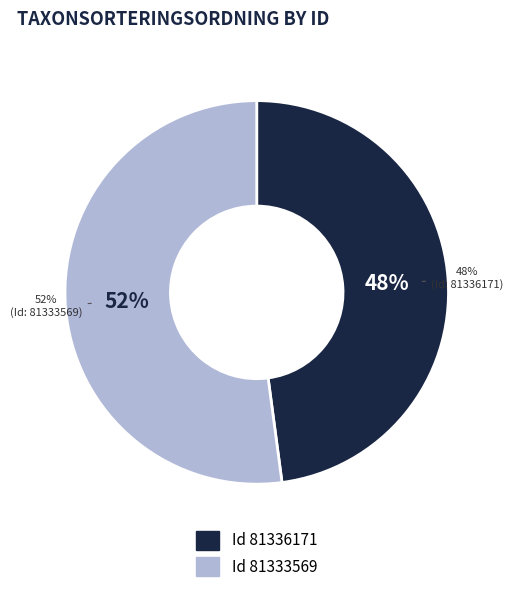

To the nearest percent, what is the difference between the 81333569 and 81336171 slice percentages?

4%